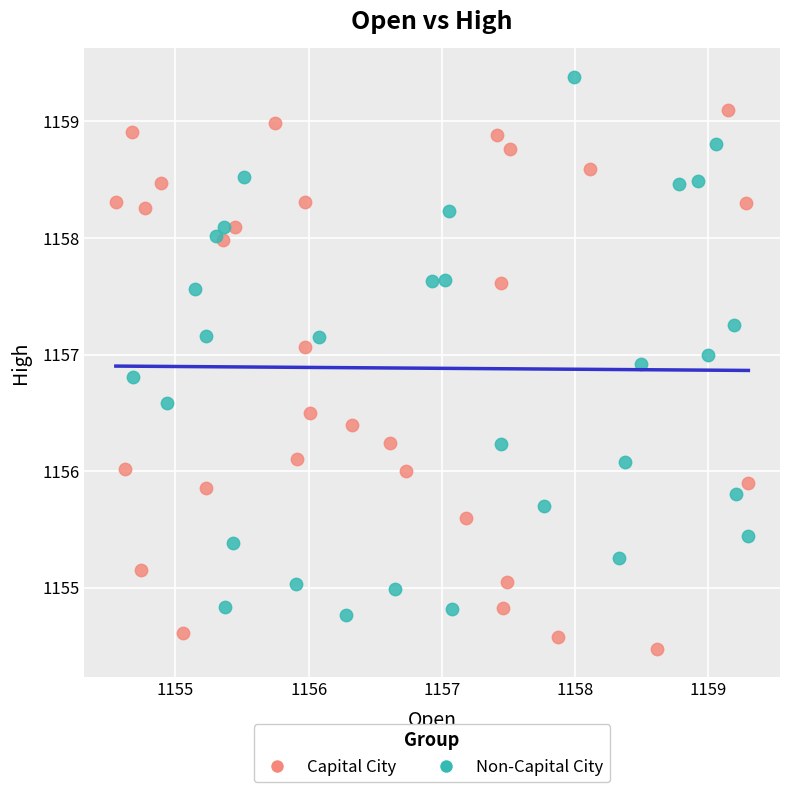

Which series contains the lowest Y value?

Capital City